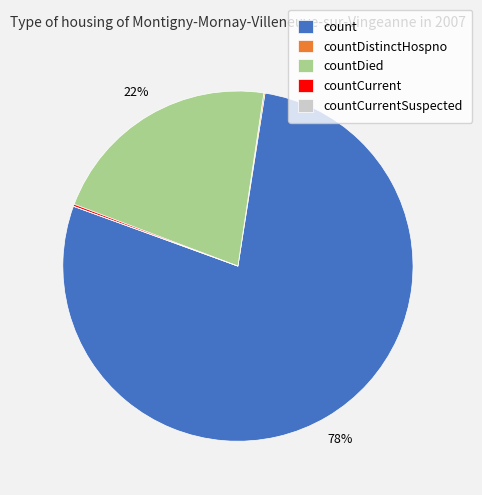

True or false: countDied accounts for 12% of the total.

False